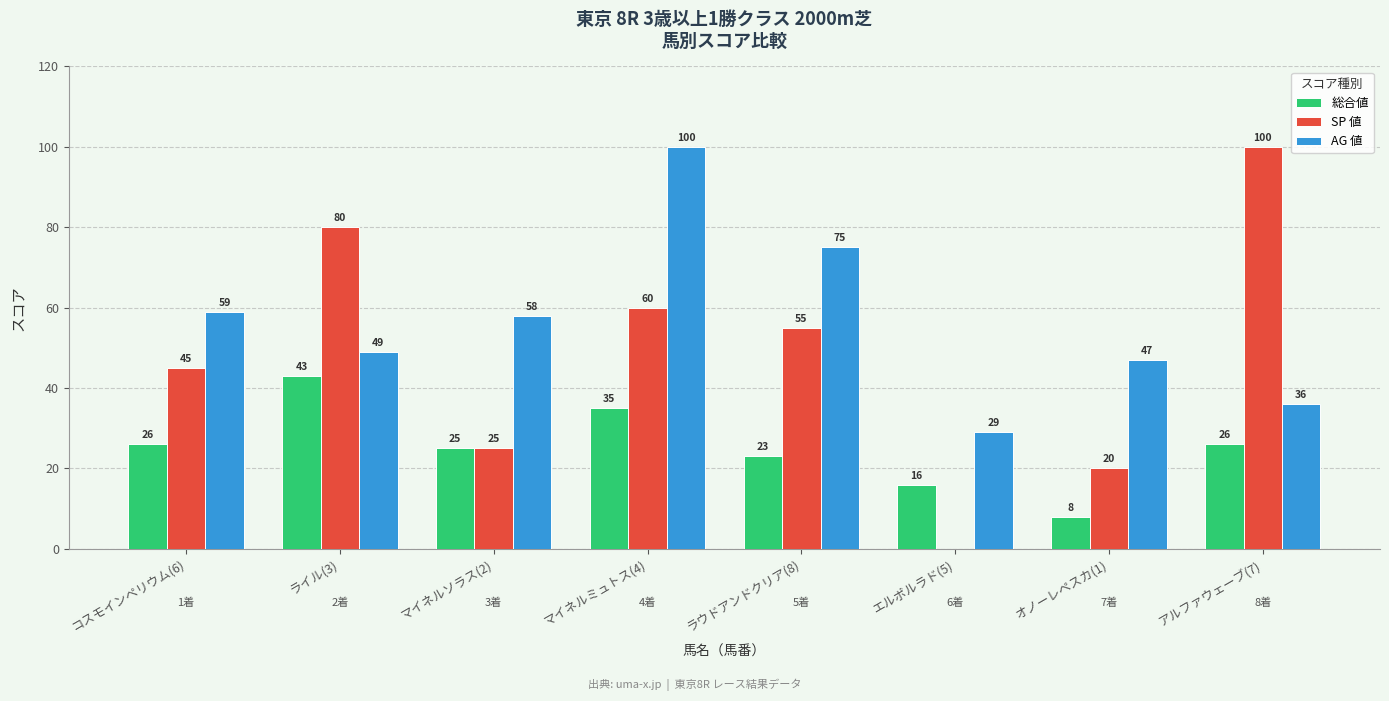

Which category has the highest value in the AG 値 series?

マイネルミュトス(4)